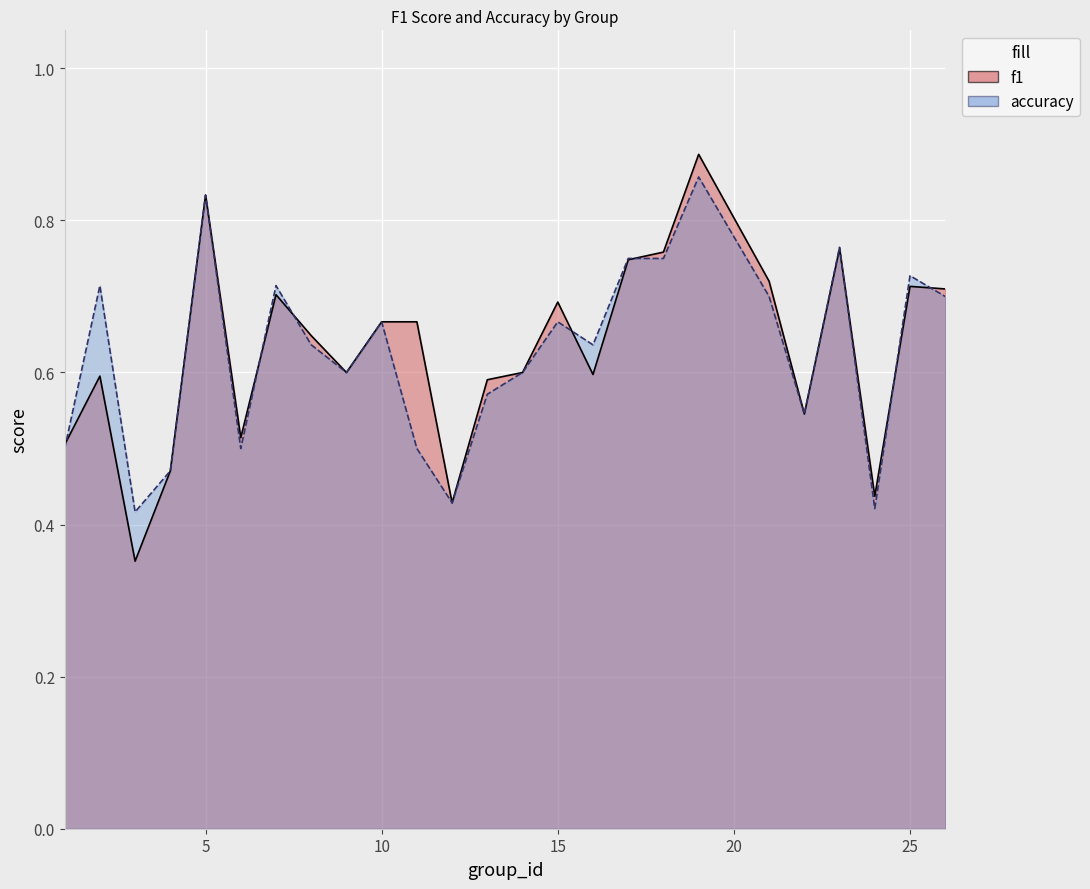

What value does the accuracy series have at 16?

0.6